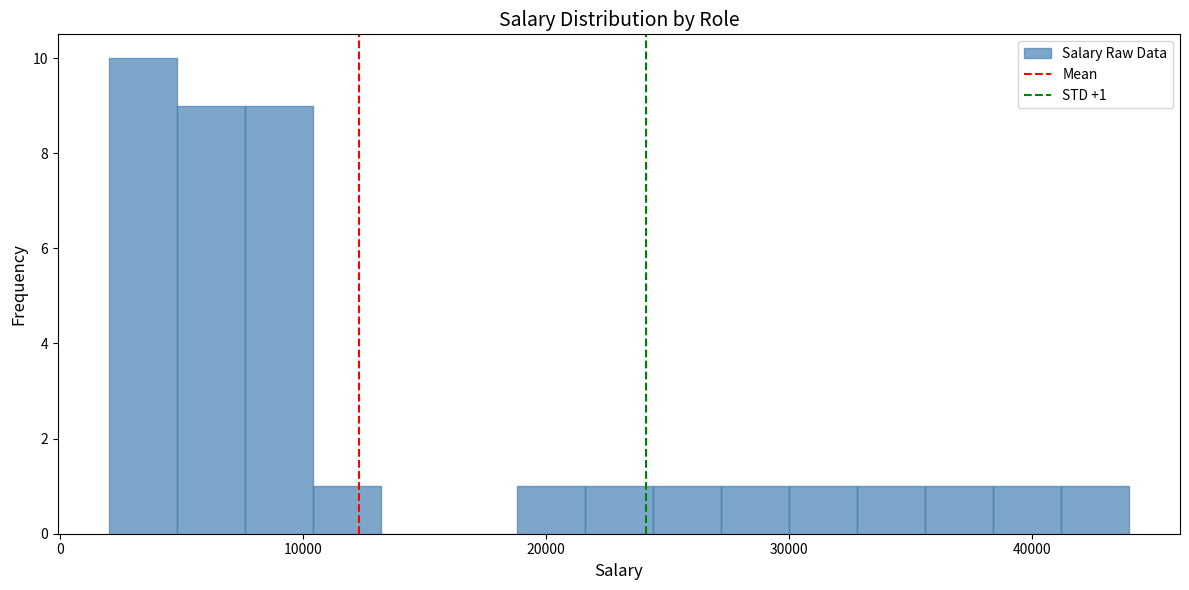

Around what value on the x-axis is the tallest bar? Give the approximate position of its centre, as read against the axis.

3000